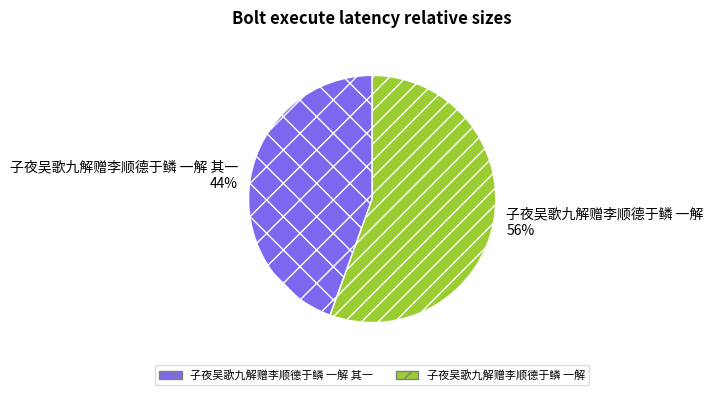

The 子夜吴歌九解赠李顺德于鳞 一解 其一 slice represents 44% of the pie. True or false?

True